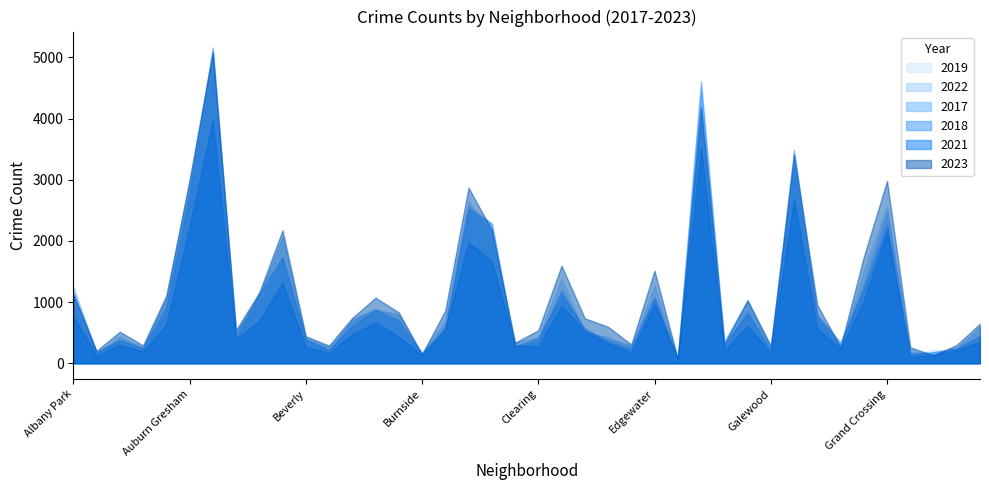

List the series in order of their peak value, highest first.

2018, 2017, 2023, 2019, 2022, 2021